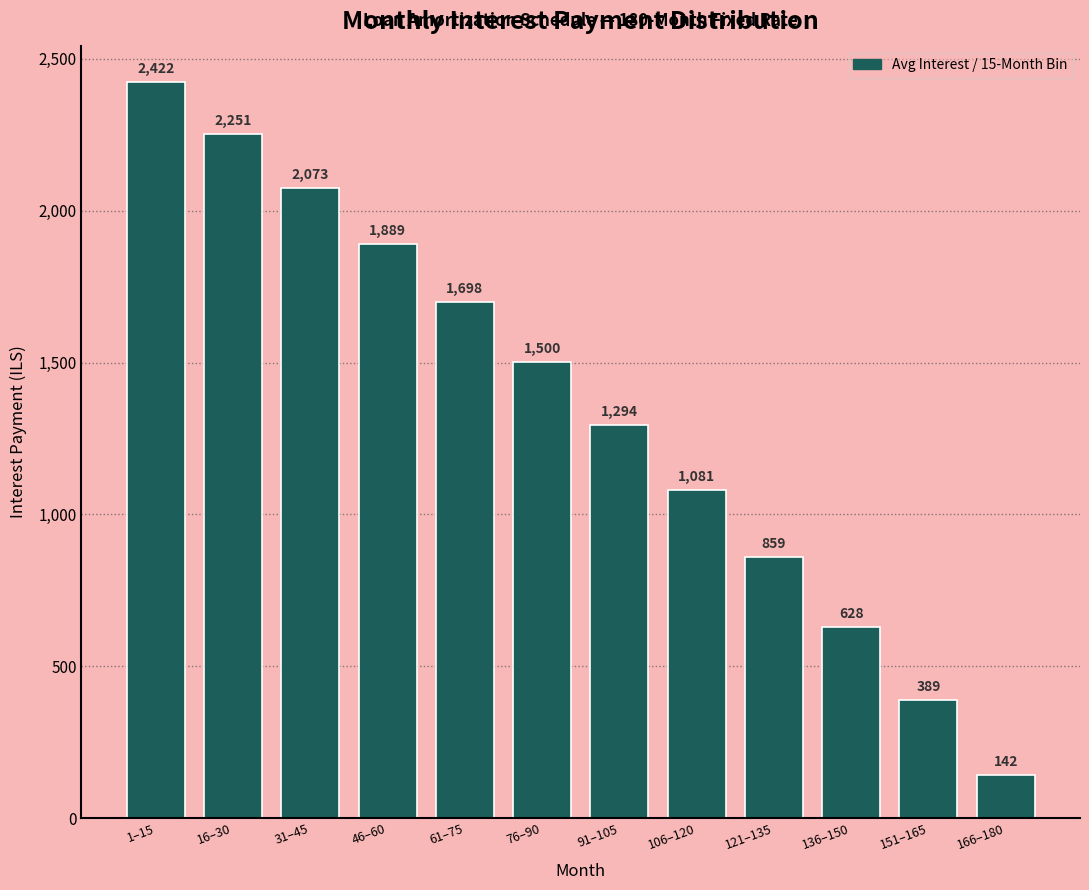

At which category does the chart reach its minimum across all series?

166–180